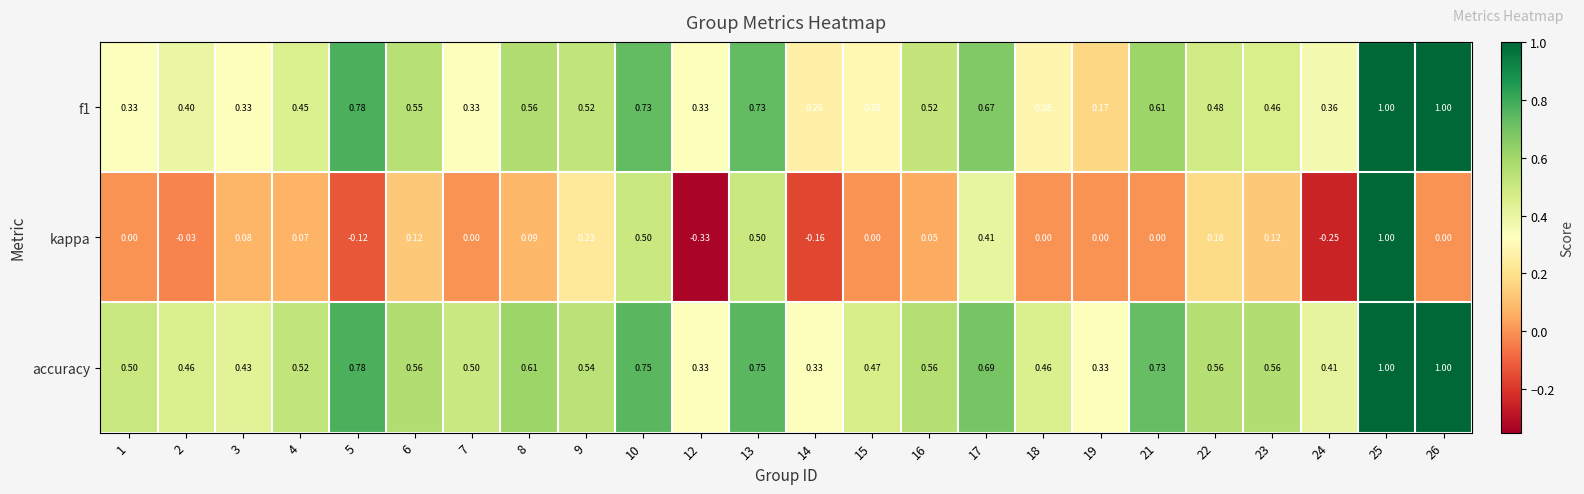

Which series has the largest total across all categories?

accuracy